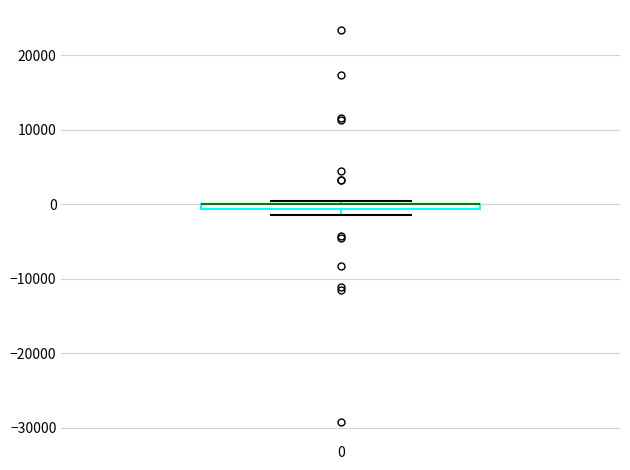

Where is the upper edge of the box at x = 0 on the y-axis? The values are not printed on the chart, so give them approximately, as read against the axis.

0